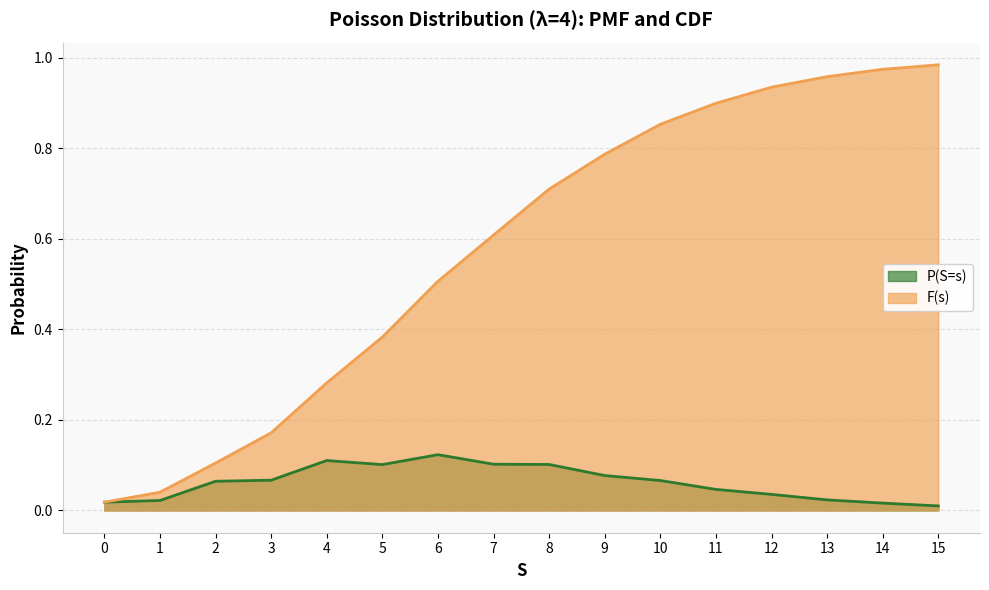

What is the greatest value displayed?

1.0